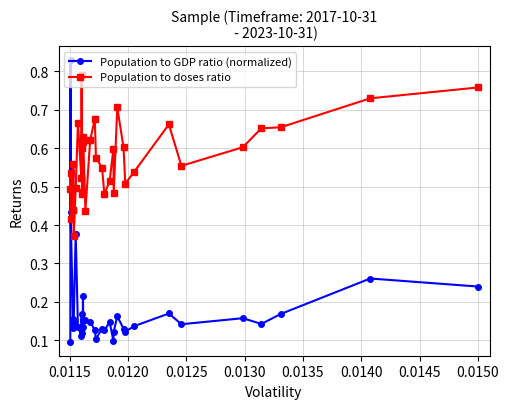

What is the sum of all Population to GDP ratio (normalized) values?

6.5